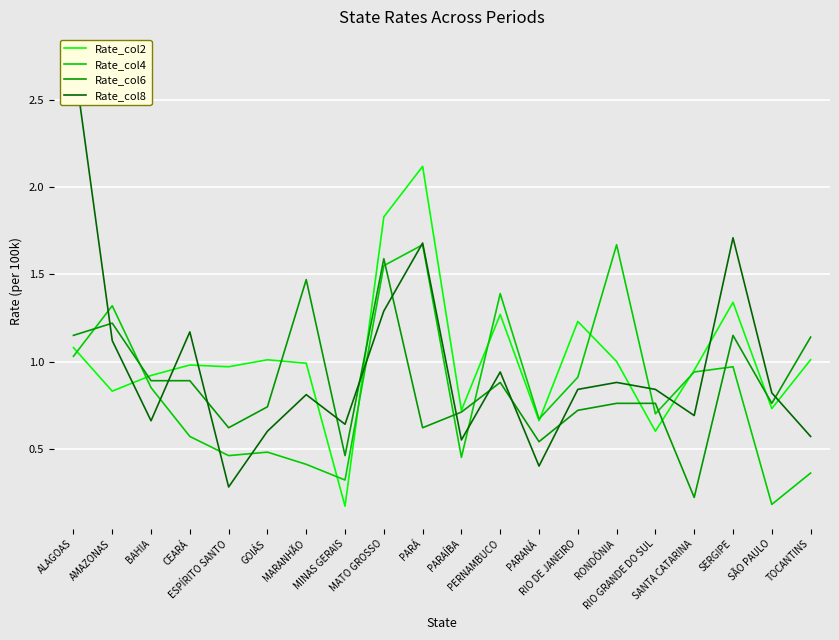

Which series has the largest total across all categories?

Rate_col2